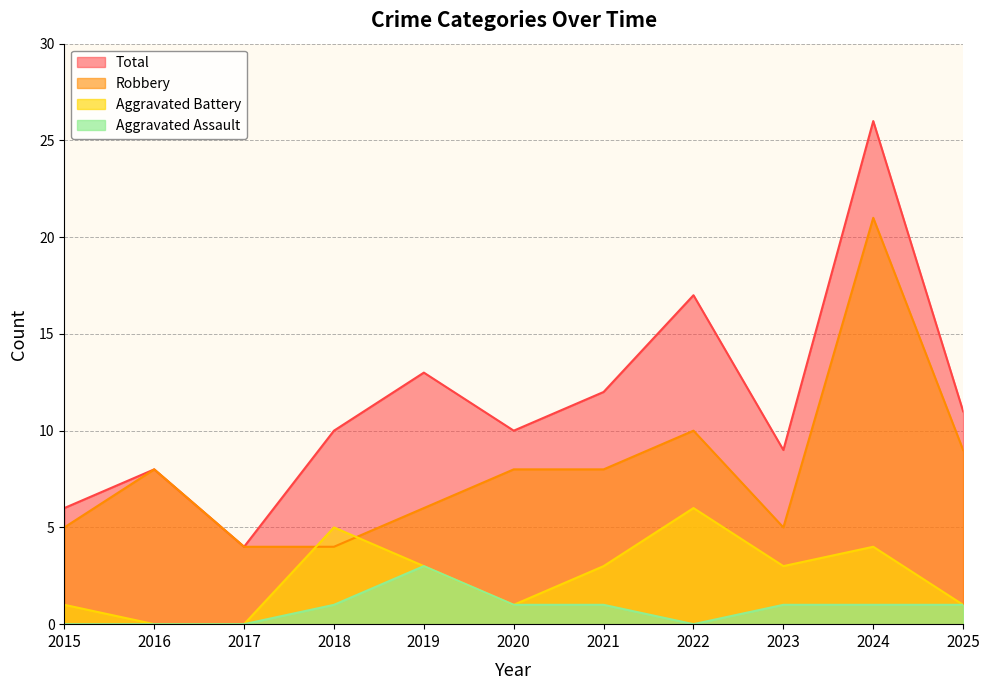

Is the value of Total at 2022 greater than the value of Aggravated Assault at 2020?

Yes